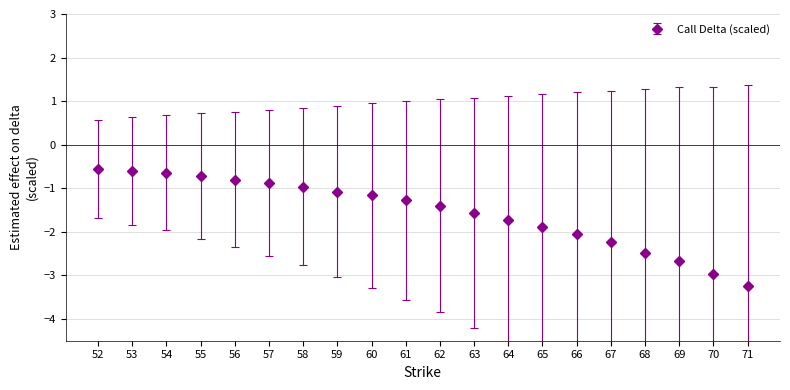

The value at 71 is -2.2. True or false?

False